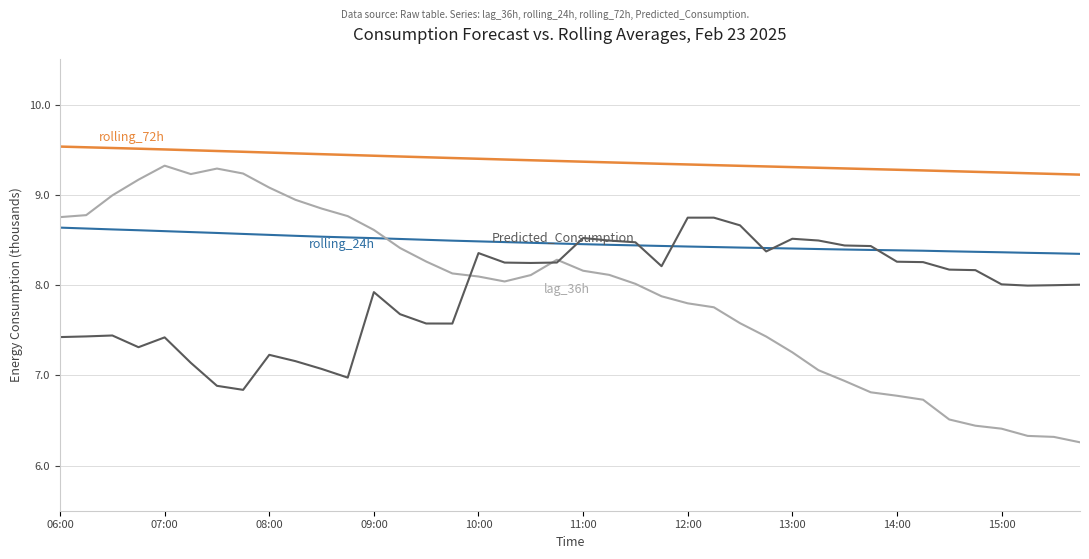

Reading left to right, extract all data points from this chart.

rolling_72h: 9534.7	9526.7	9518.8	9511.1	9502.9	9494.2	9485.6	9477.0	9468.0	9459.1	9450.3	9441.9	9433.2	9424.6	9416.3	9407.7	9399.6	9391.2	9383.1	9375.2	9367.2	9359.4	9351.6	9343.8	9336.5	9328.9	9321.6	9314.4	9307.2	9299.8	9292.3	9285.0	9277.8	9270.4	9262.6	9254.8	9247.2	9239.2	9231.5	9223.7
rolling_24h: 8636.7	8626.7	8616.7	8607.6	8597.5	8587.4	8577.5	8566.8	8556.3	8545.9	8536.2	8527.9	8520.1	8511.0	8501.6	8492.2	8484.2	8476.3	8468.5	8460.7	8453.3	8446.1	8439.9	8433.5	8427.2	8421.5	8415.7	8410.4	8405.1	8399.4	8394.1	8389.4	8385.1	8380.7	8374.4	8368.8	8363.5	8357.4	8352.1	8346.0
lag_36h: 8753.0	8775.0	8994.0	9168.0	9323.0	9230.0	9291.0	9236.0	9080.0	8945.0	8848.0	8764.0	8611.0	8411.0	8261.0	8129.0	8095.0	8040.0	8111.0	8281.0	8159.0	8113.0	8014.0	7876.0	7798.0	7754.0	7578.0	7430.0	7255.0	7057.0	6938.0	6812.0	6774.0	6730.0	6511.0	6442.0	6409.0	6329.0	6318.0	6258.0
Predicted_Consumption: 7423.9	7431.2	7441.6	7311.7	7420.6	7138.7	6883.9	6839.2	7227.2	7157.3	7071.2	6974.9	7922.0	7677.7	7574.3	7573.7	8354.6	8249.3	8245.1	8249.9	8521.8	8493.3	8474.2	8209.2	8747.0	8747.0	8661.9	8372.8	8513.2	8493.9	8438.7	8432.5	8259.0	8254.4	8171.4	8165.6	8008.2	7994.1	7998.7	8004.4